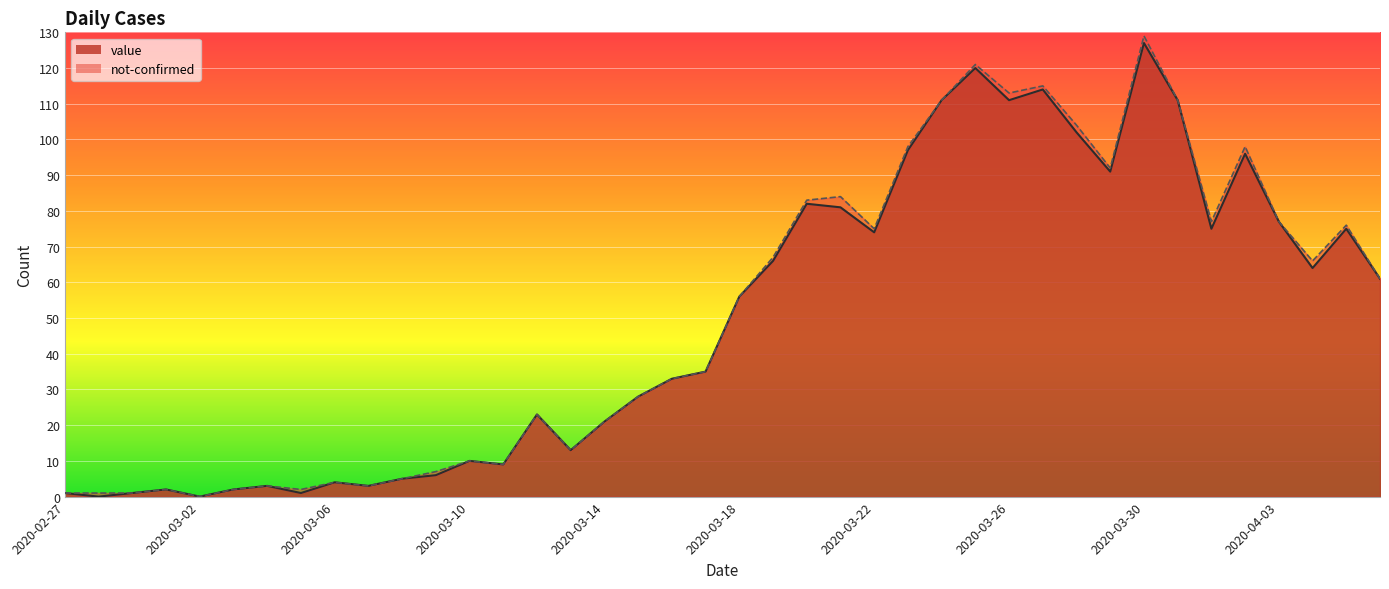

What is the label of the 32nd point from the left?

2020-03-29